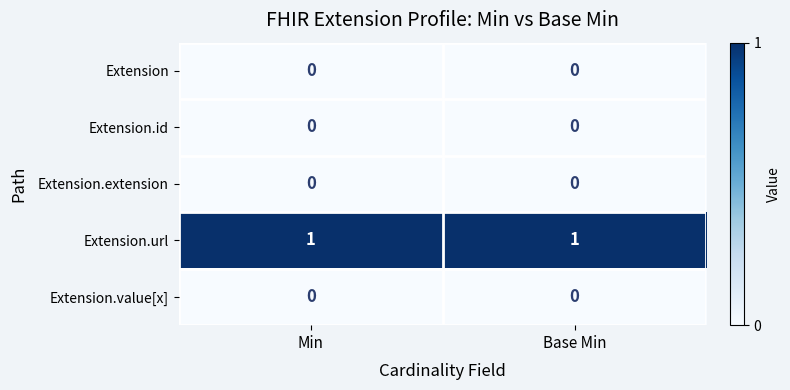

Reading left to right, what are all the values shown in this chart?

Extension: 0	0
Extension.id: 0	0
Extension.extension: 0	0
Extension.url: 1	1
Extension.value[x]: 0	0